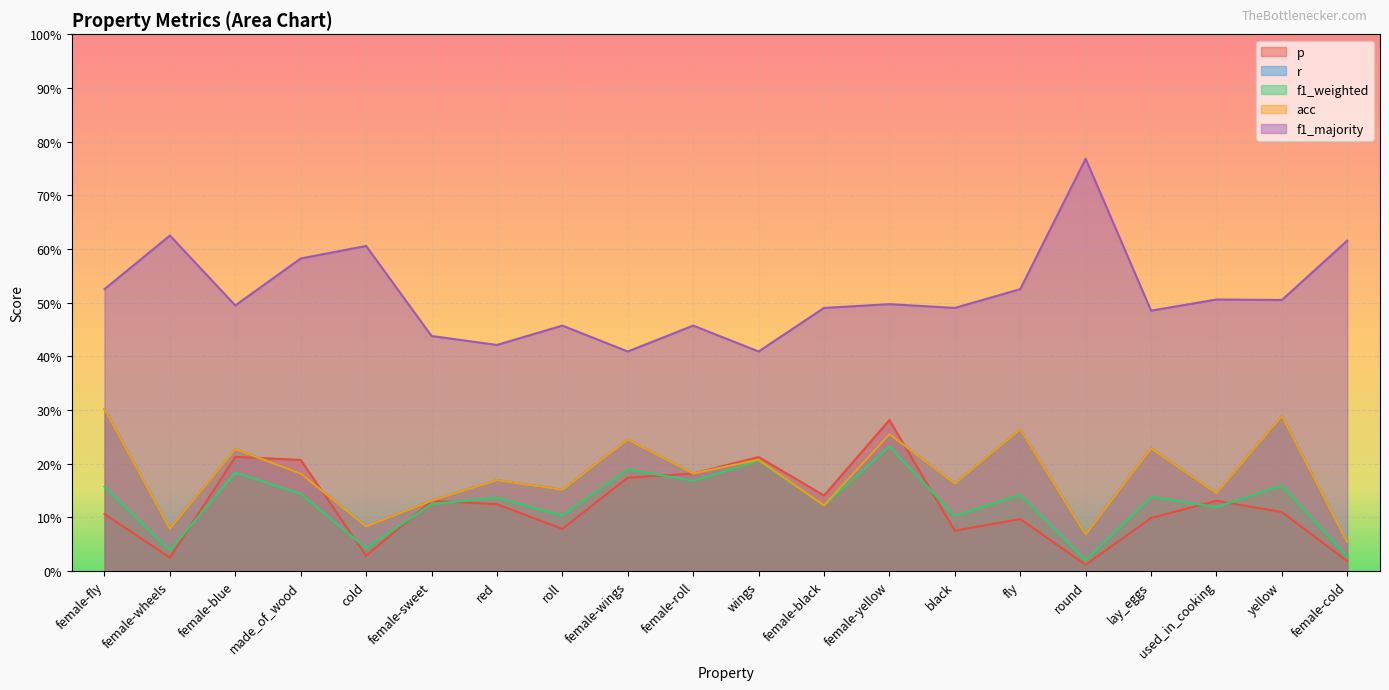

How many lines are shown in the chart?

5